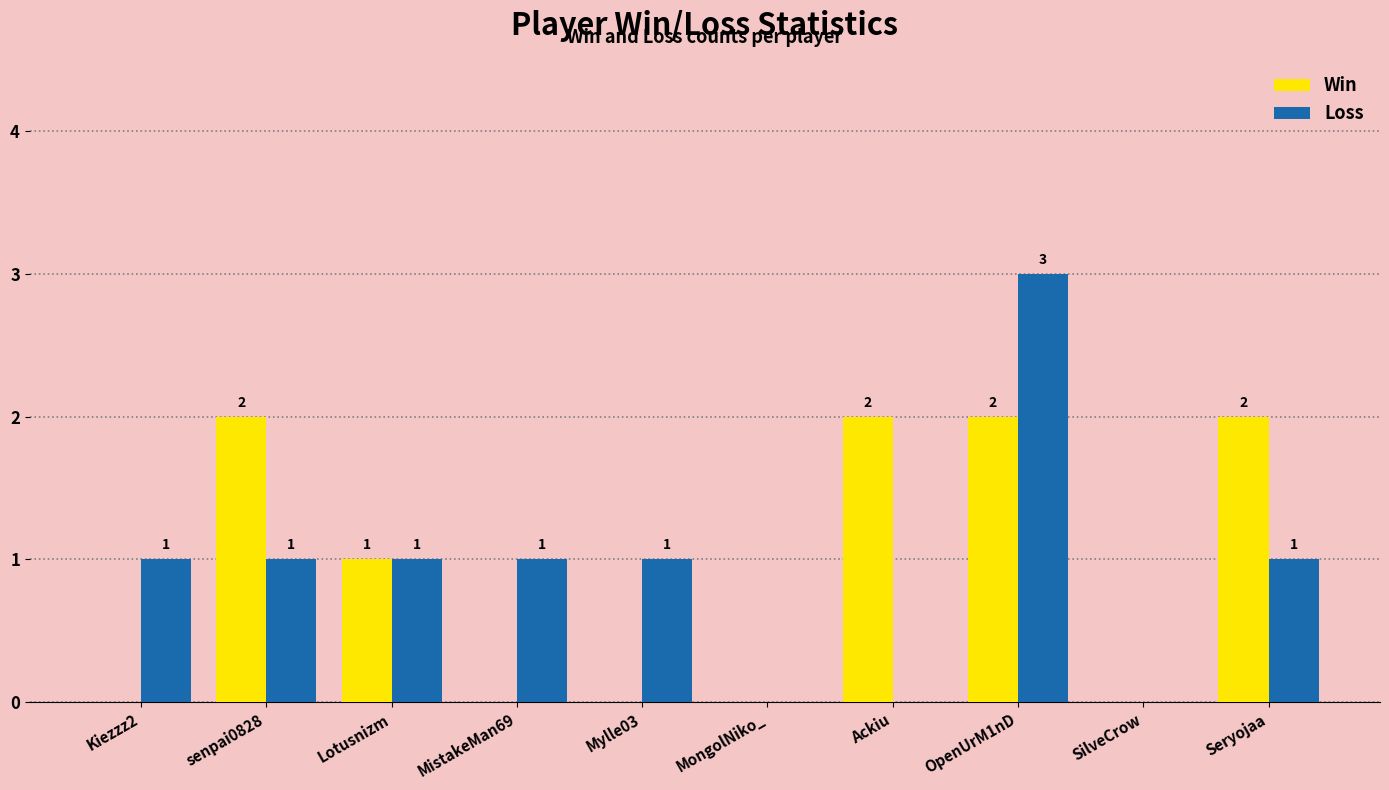

At which category is the sum across all series the highest?

OpenUrM1nD